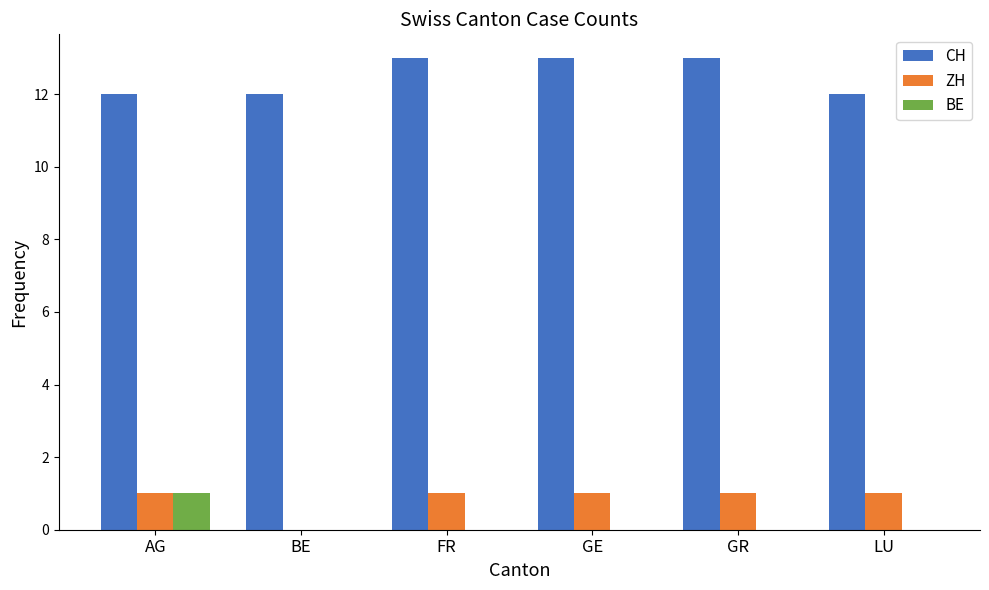

Is the value of BE at FR greater than the value of CH at GE?

No